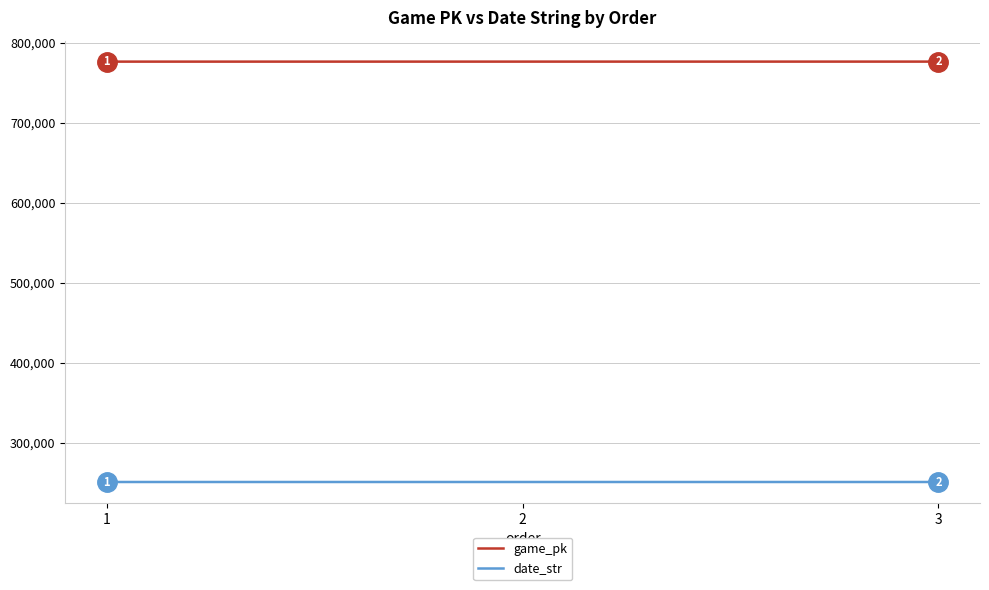

At how many categories does at least one series exceed 374803?

3